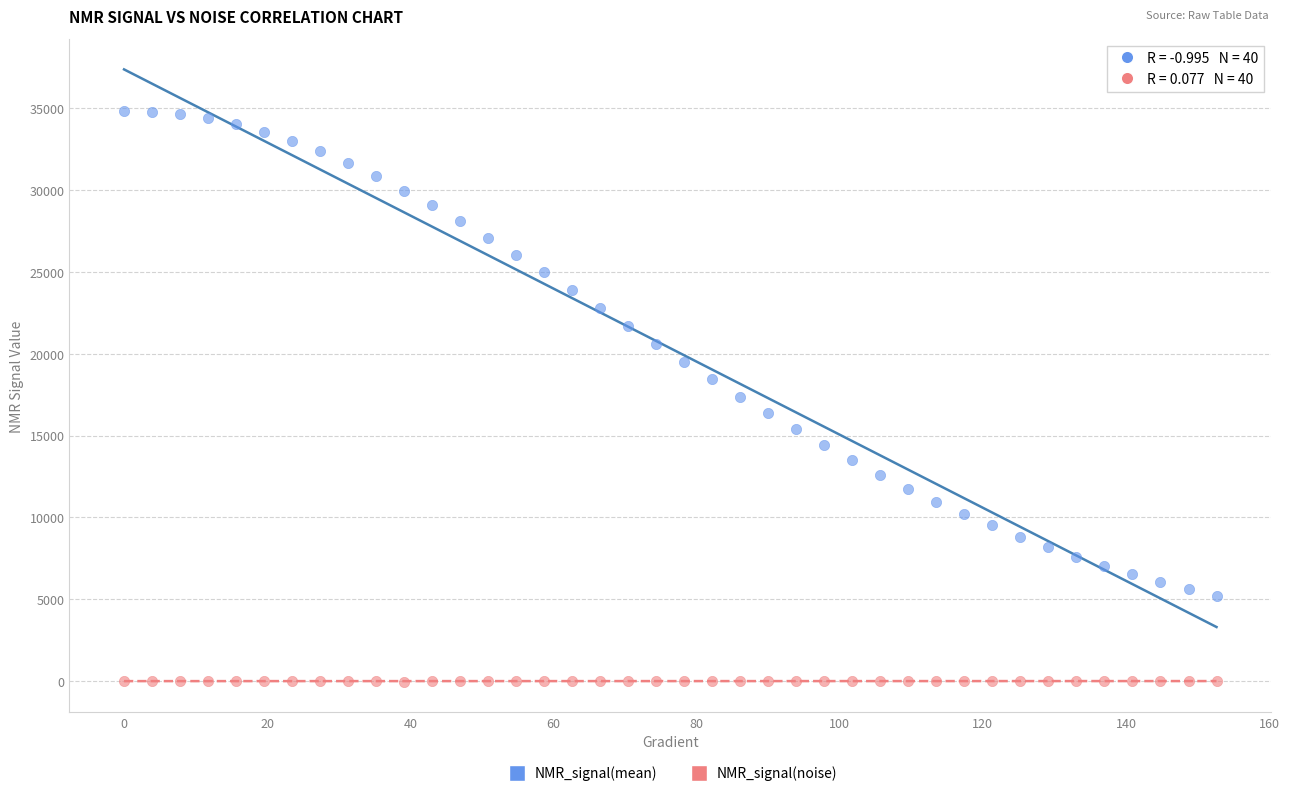

Which series contains the lowest Y value?

NMR_signal(noise)